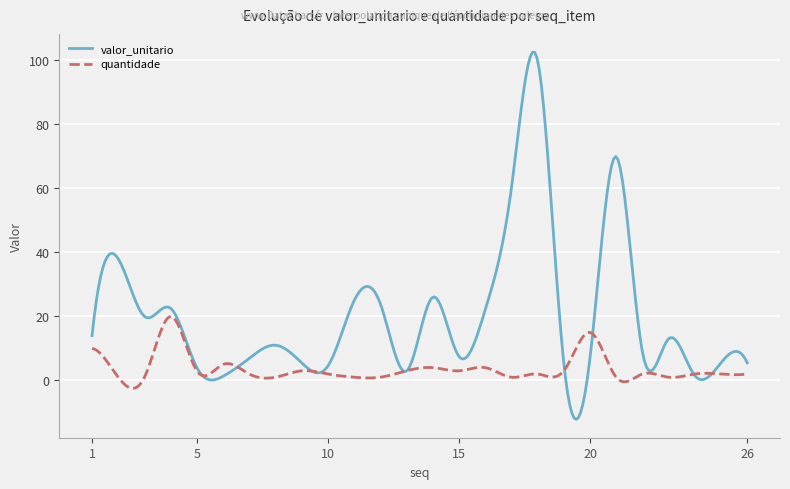

Which series has the widest spread of values?

valor_unitario